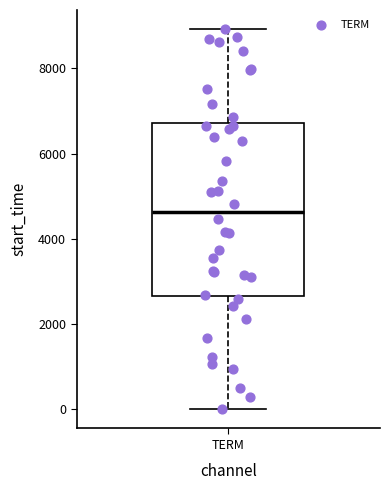

Read this box plot against the y-axis: the position of the median line, the range covered by the box, and the ends of both whiskers. The values are not printed on the chart, so give them approximately, as read against the axis.

median 4600, box 2600 to 6800, whiskers 0 to 9000